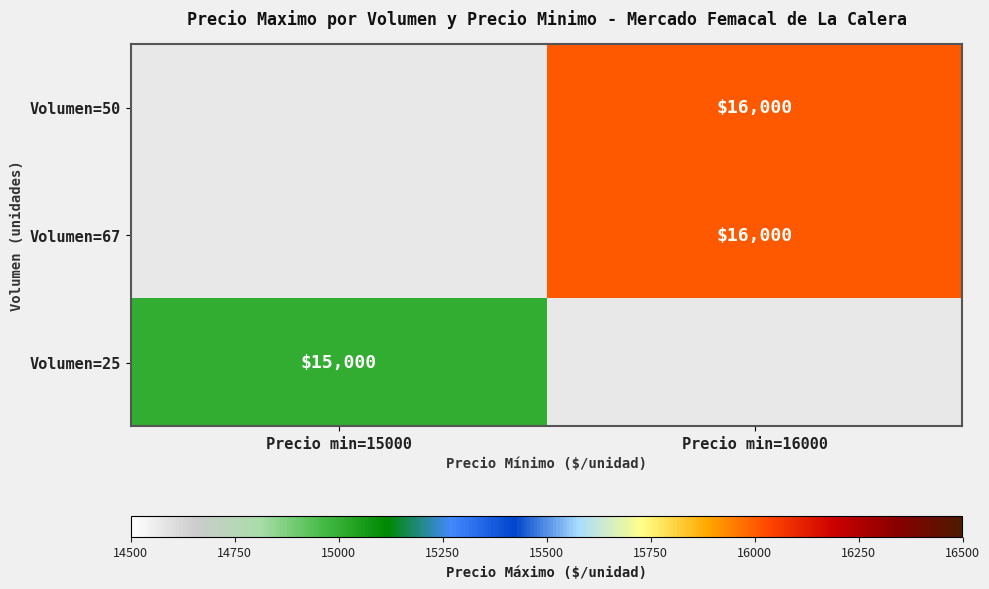

Is it true that Volumen=67 equals 16000 at Precio min=16000?

True